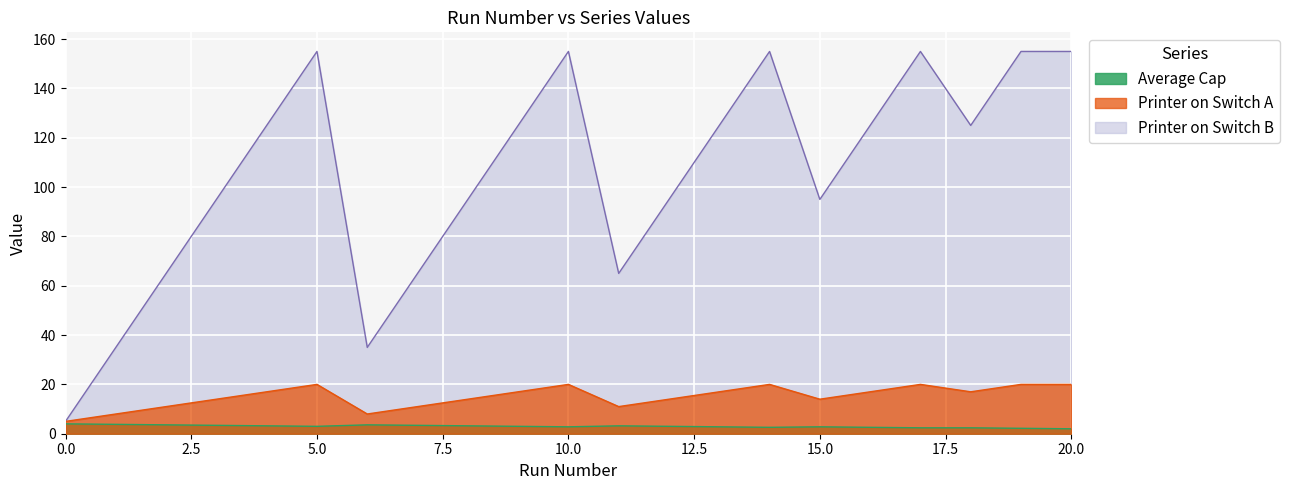

True or false: C=1 has a value of 0.2 at 45.

False